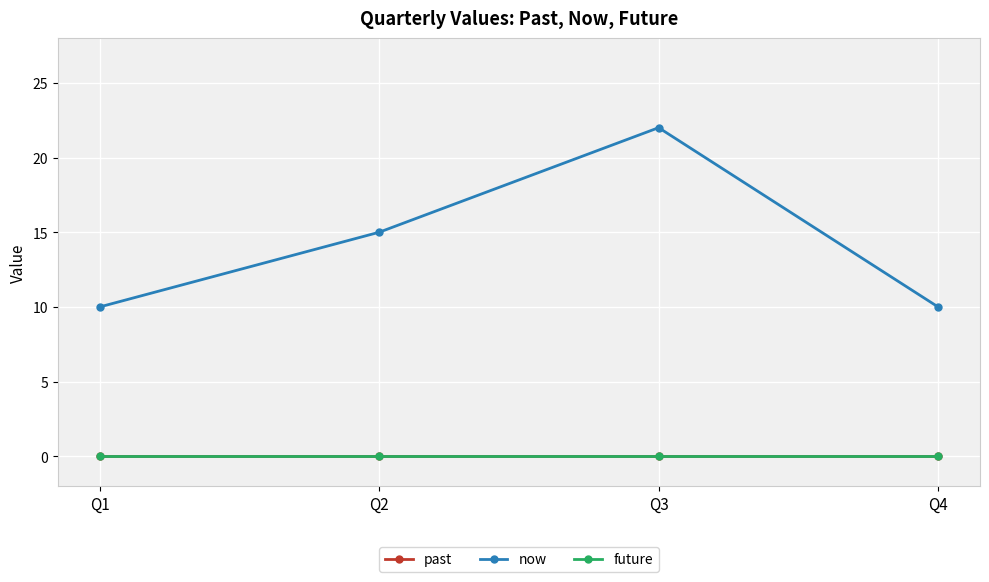

True or false: future has more than 0 interior local peaks.

False